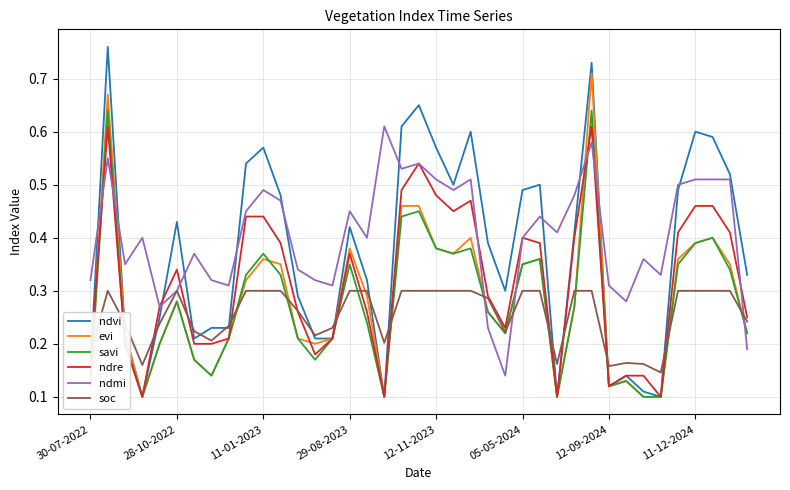

Which series has the largest total across all categories?

ndmi